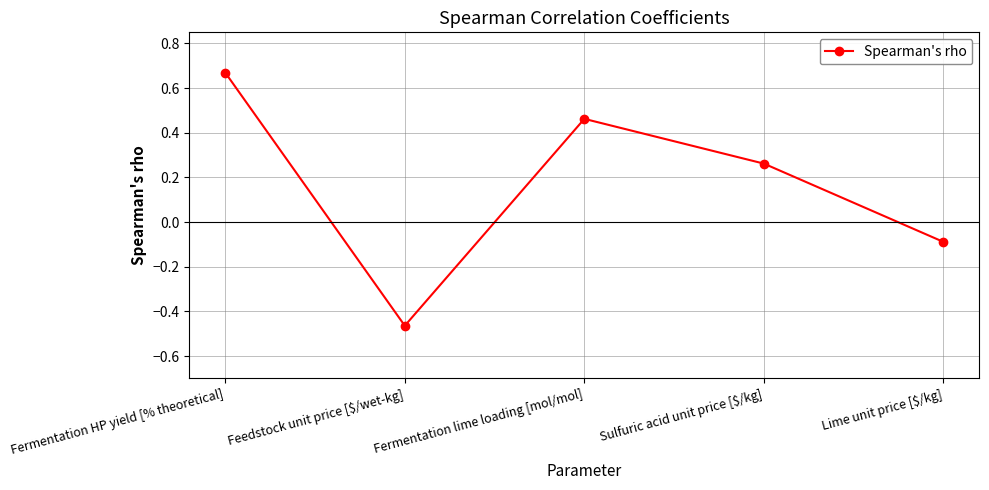

Which has a higher value, Fermentation HP yield [% theoretical] or Lime unit price [$/kg]?

Fermentation HP yield [% theoretical]